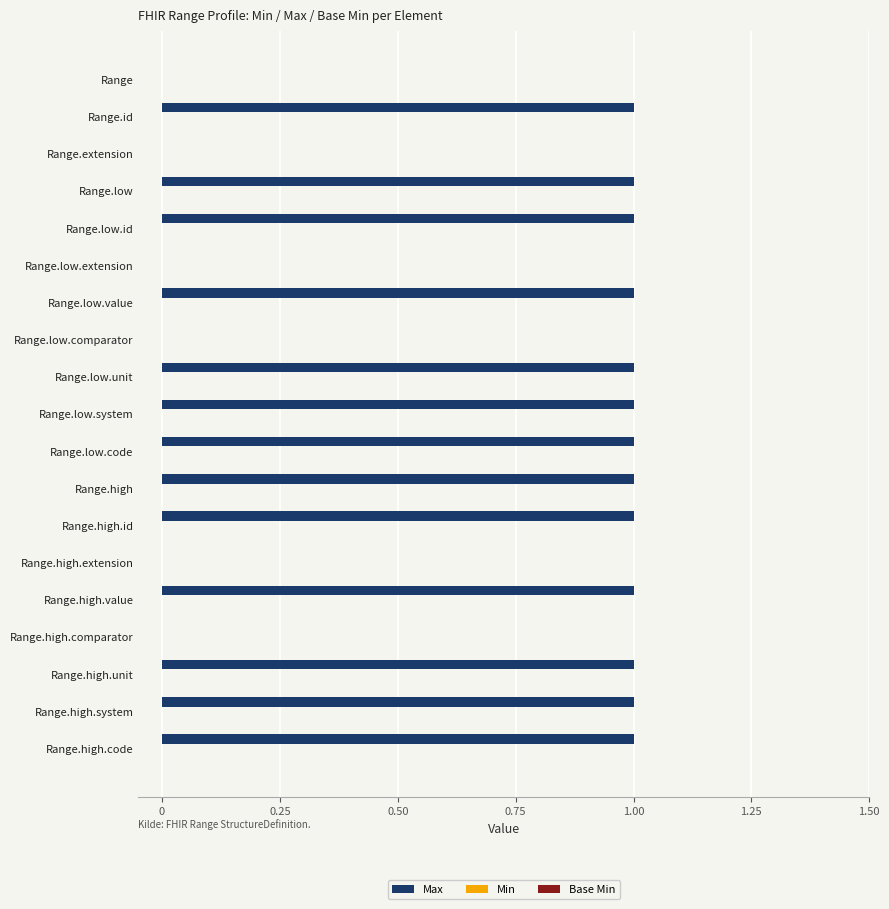

What is the sum of all values?

13